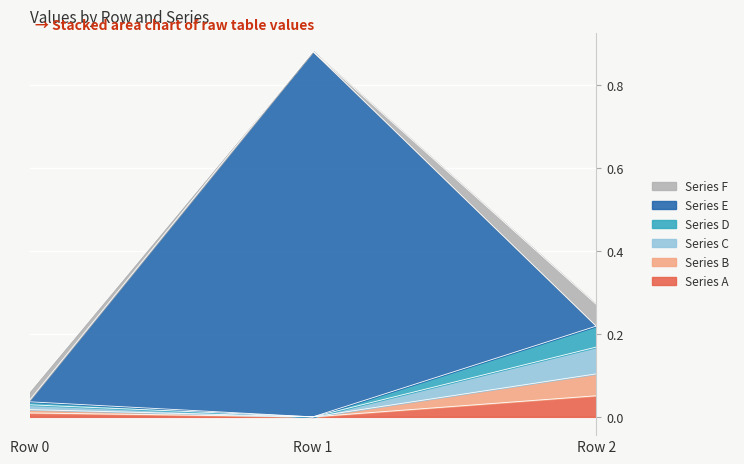

How many positive values does the Series A series have?

2